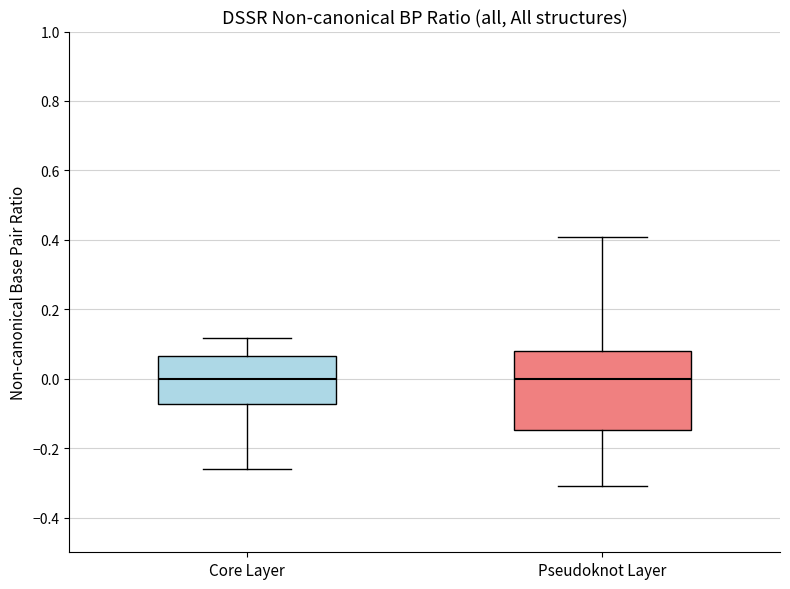

Reading left to right, read every box against the y-axis: the position of its median line, the range the box covers, and the ends of its whiskers. The values are not printed on the chart, so give them approximately, as read against the axis.

Core Layer: median 0.00, box -0.08 to 0.06, whiskers -0.26 to 0.12
Pseudoknot Layer: median 0.00, box -0.14 to 0.08, whiskers -0.32 to 0.40